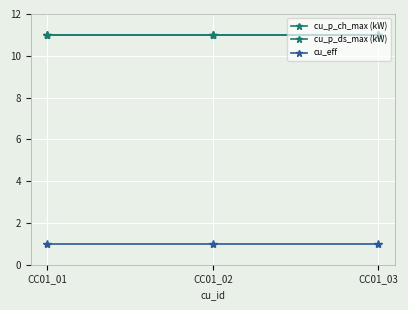

Reading right to left, transcribe all the data shown in this chart.

cu_p_ch_max (kW): 11	11	11
cu_p_ds_max (kW): 11	11	11
cu_eff: 1	1	1